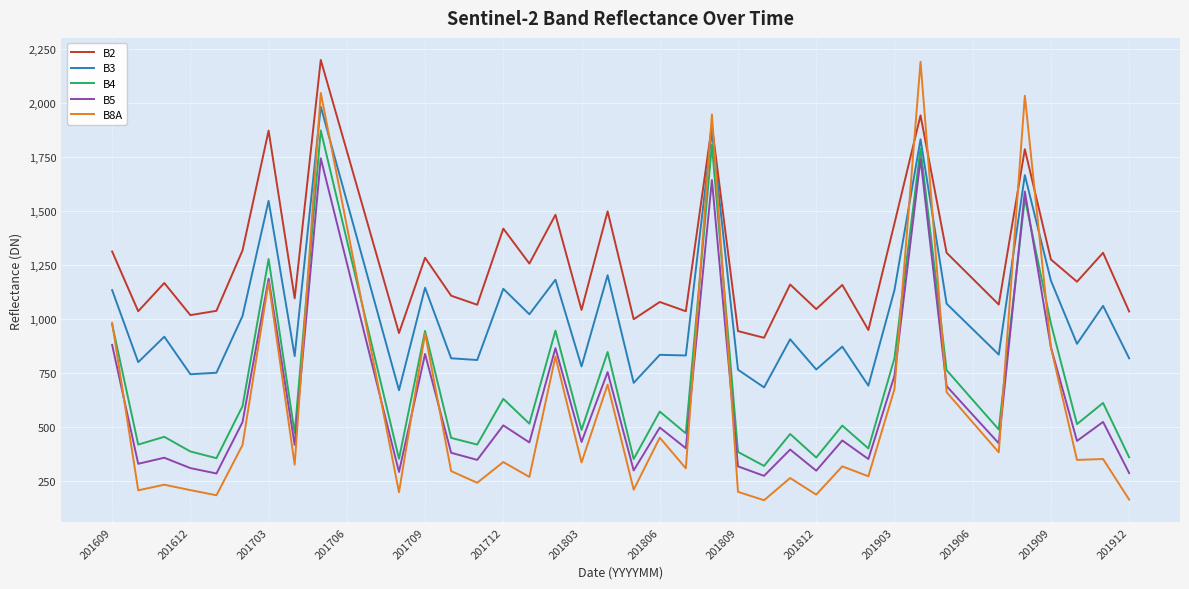

How many lines are shown in the chart?

5